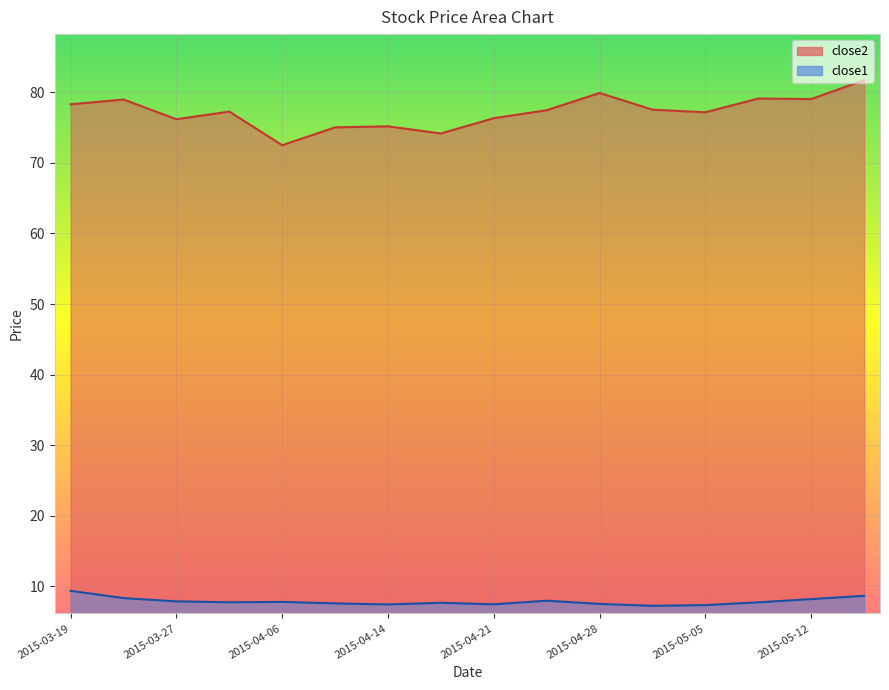

What is the difference between the close2 values at 2015-05-01 and 2015-04-17?

3.4